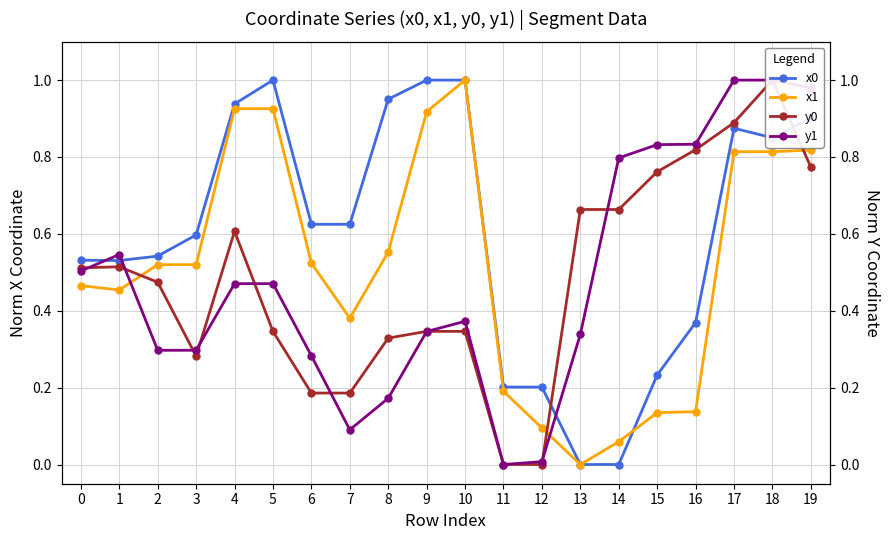

How many intersections are there between x1 and y0?

3